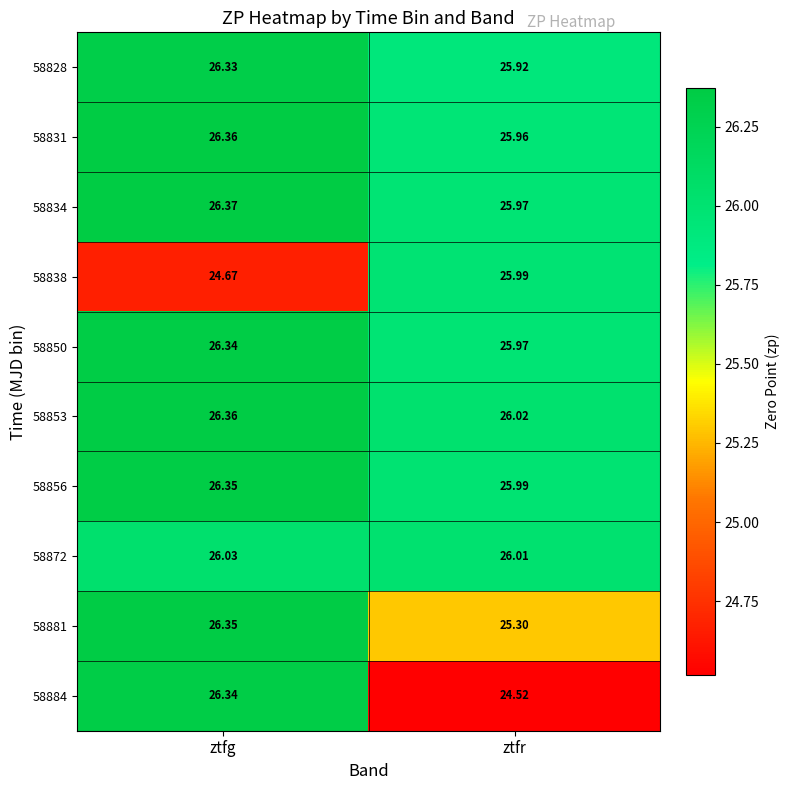

Which series changed the most between ztfg and ztfr?

58884